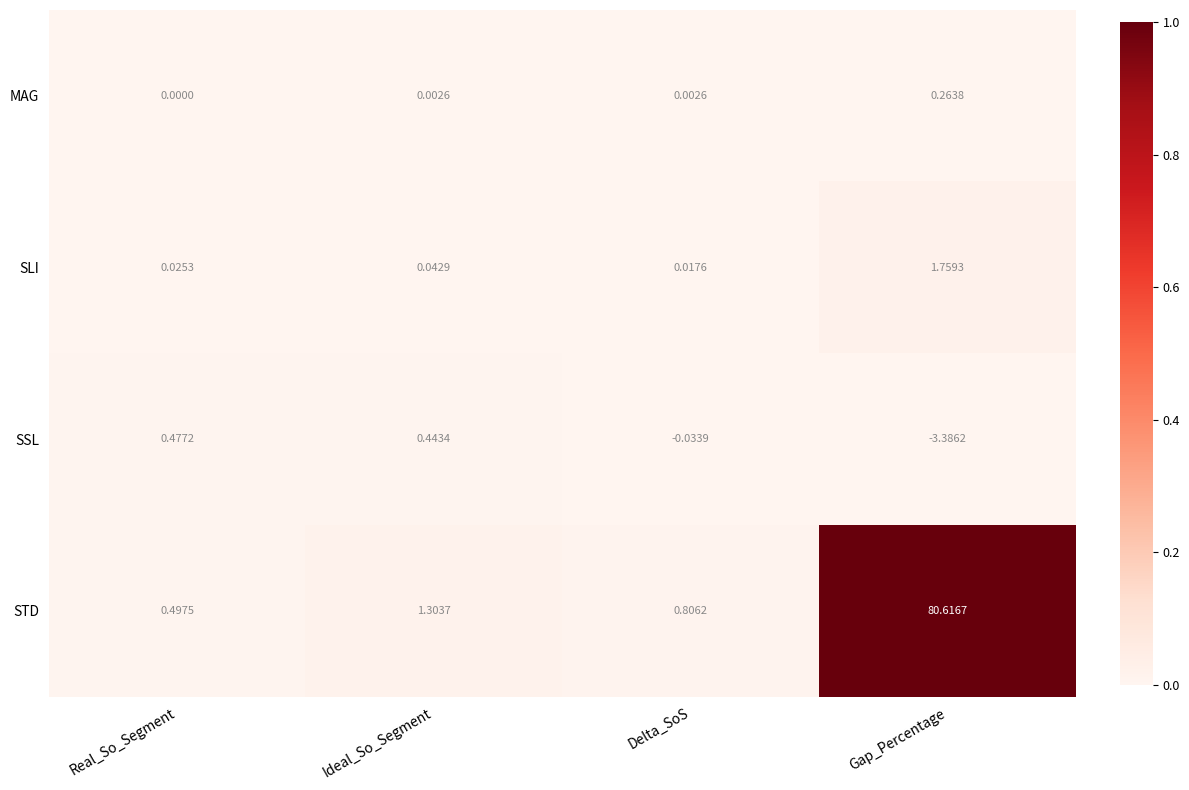

Between Delta_SoS and Gap_Percentage, which series saw the biggest shift?

STD